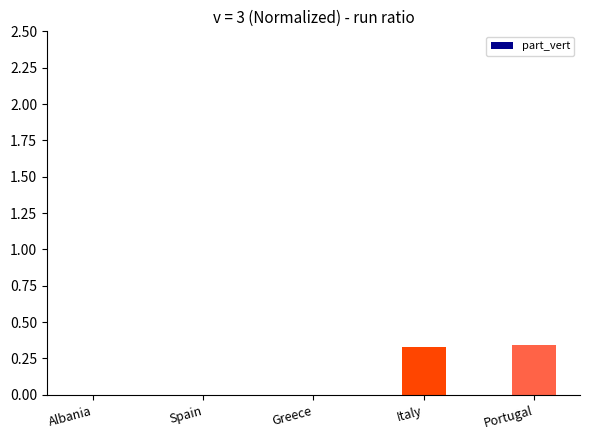

Is it true that the value at Portugal is 0.2?

False